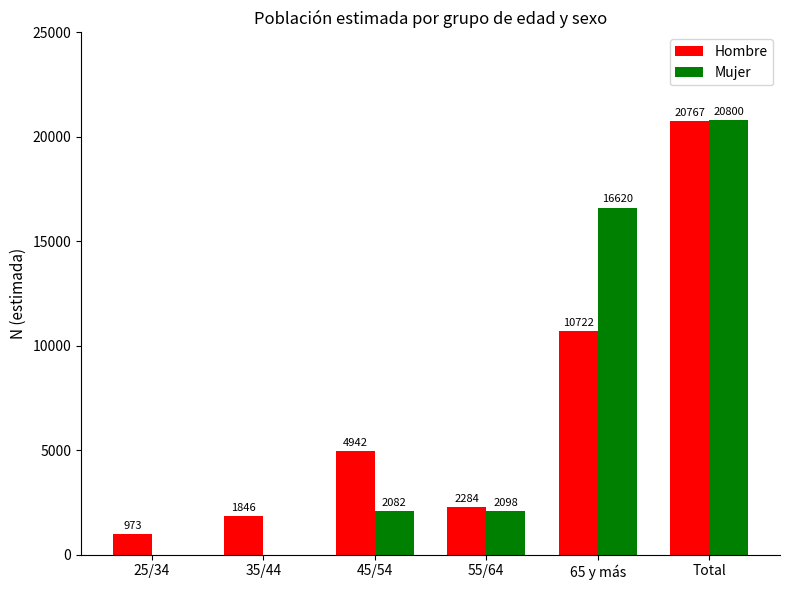

Between 25/34 and 65 y más, which series saw the biggest shift?

Mujer